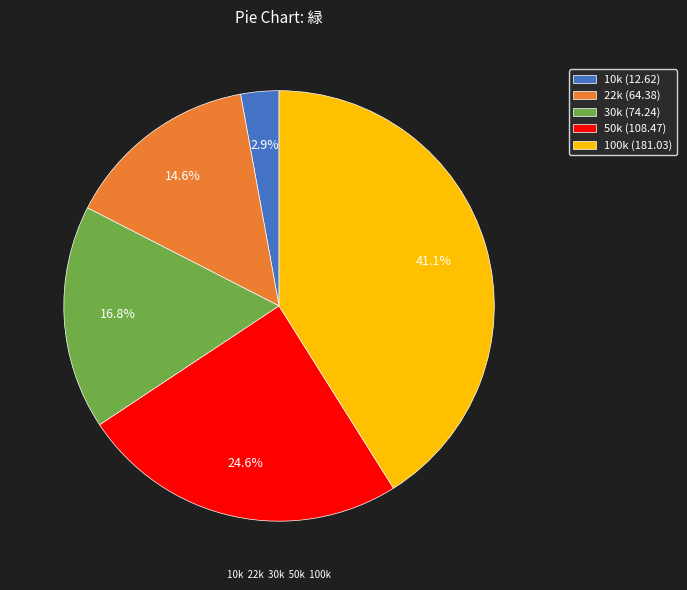

What is the total percentage of 22k and 100k?

55.7%